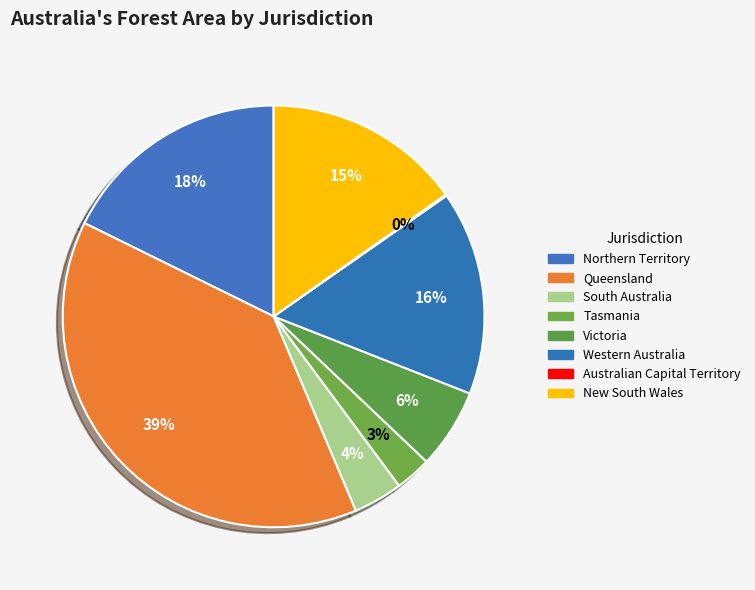

True or false: Western Australia accounts for 4% of the total.

False